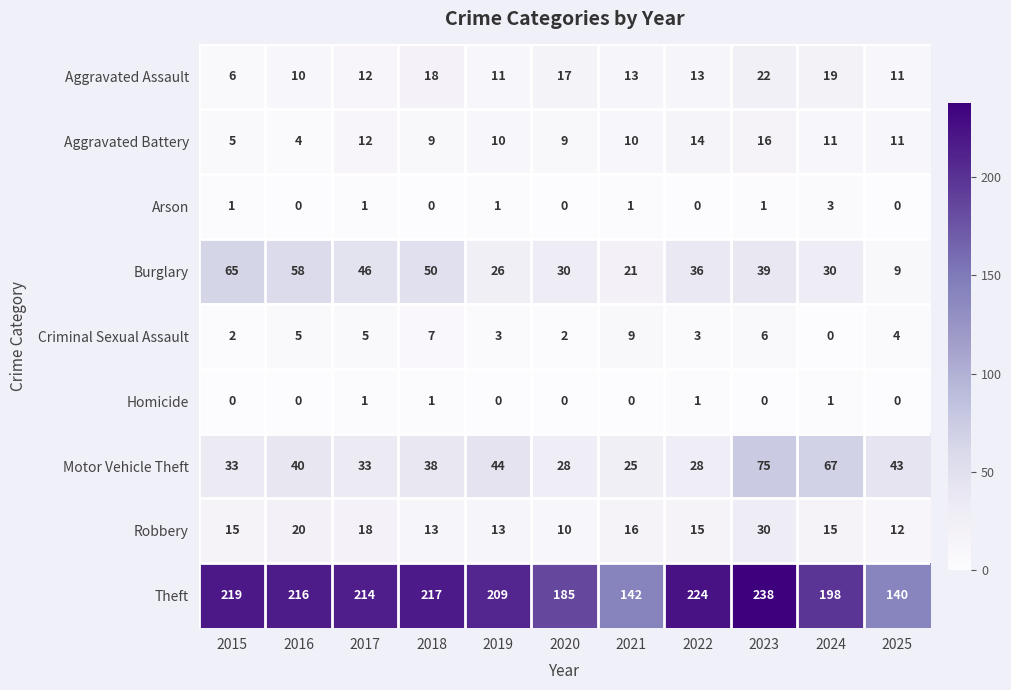

What is the maximum value shown in the chart?

238